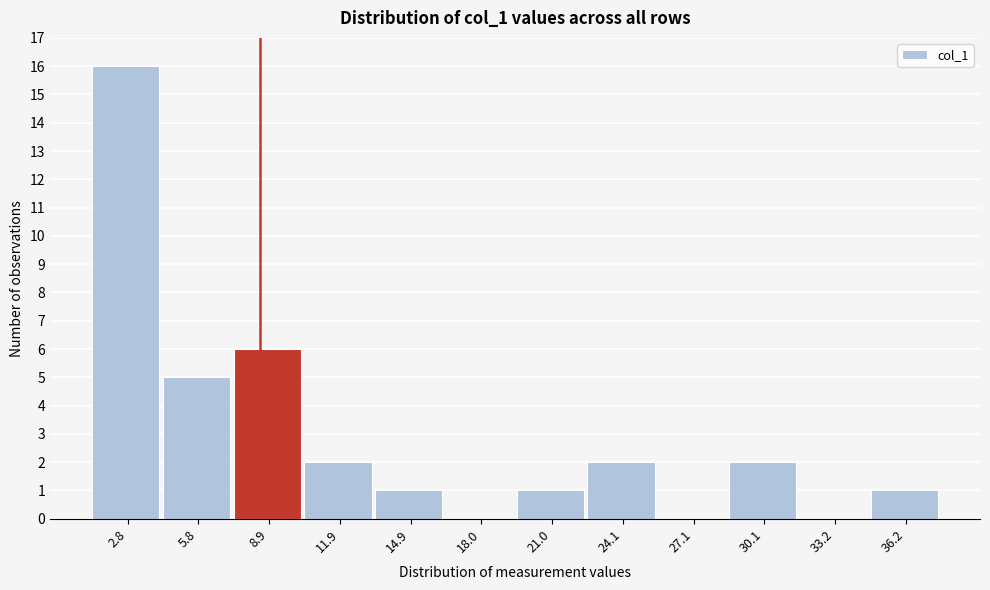

Reading left to right, extract all data points from this chart.

2.8=16	5.8=5	8.9=6	11.9=2	14.9=1	18.0=0	21.0=1	24.1=2	27.1=0	30.1=2	33.2=0	36.2=1